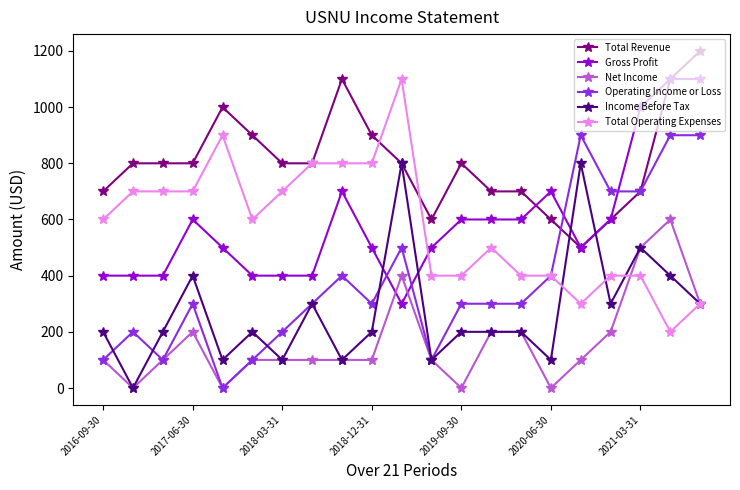

What are all the series names shown in the legend?

Total Revenue, Gross Profit, Net Income, Operating Income or Loss, Income Before Tax, Total Operating Expenses